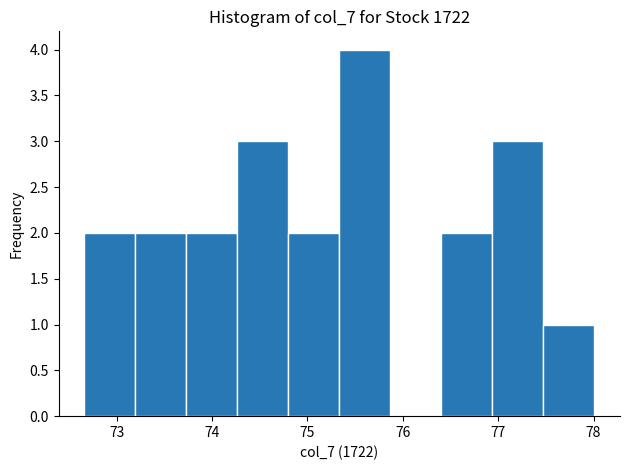

Reading left to right, transcribe this chart: for each bar, give the range it covers on the x-axis and its height. Neither the bar edges nor the heights are printed on the chart, so give them approximately, as read against the axes.

72.7 to 73.2: 2
73.2 to 73.7: 2
73.7 to 74.3: 2
74.3 to 74.8: 3
74.8 to 75.3: 2
75.3 to 75.9: 4
75.9 to 76.4: 0
76.4 to 76.9: 2
76.9 to 77.5: 3
77.5 to 78.0: 1